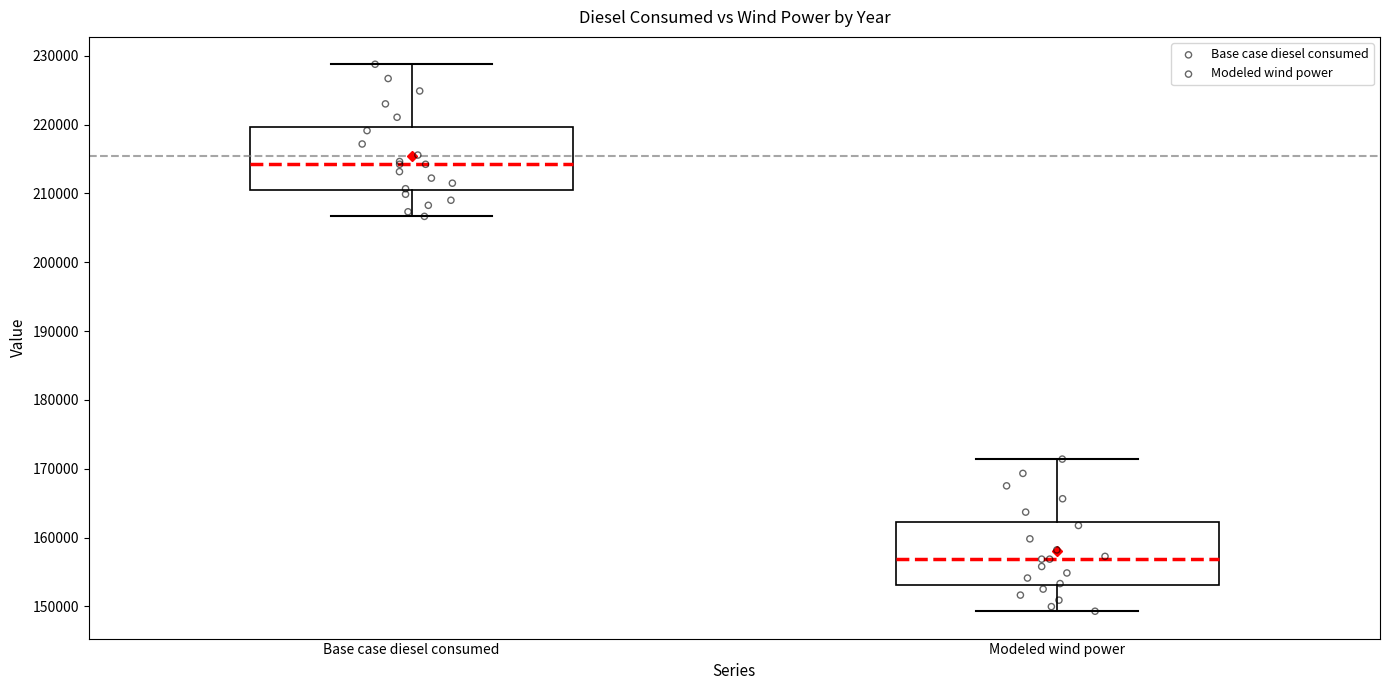

Which box has the highest median line?

Base case diesel consumed